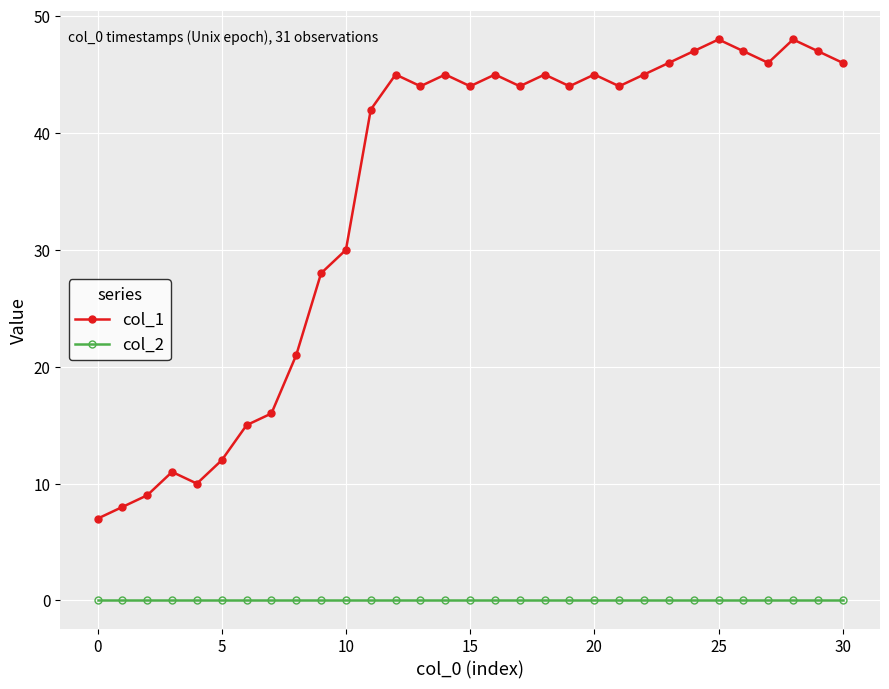

True or false: col_1 and col_2 cross at least once.

False